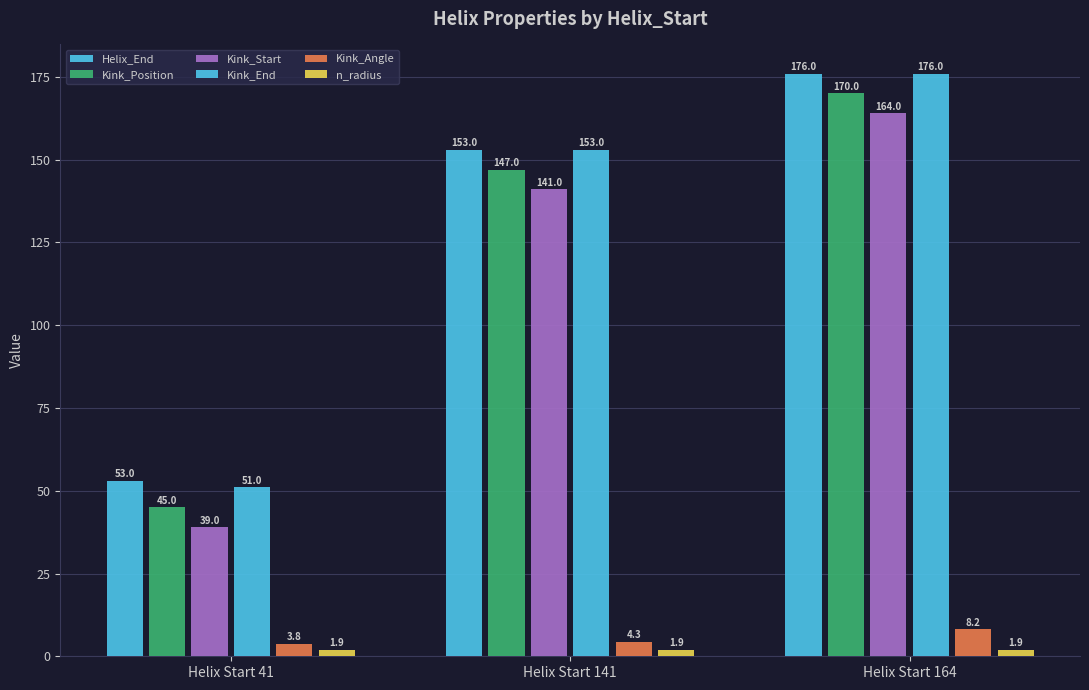

Is it true that Helix_End equals 176.0 at Helix Start 164?

True